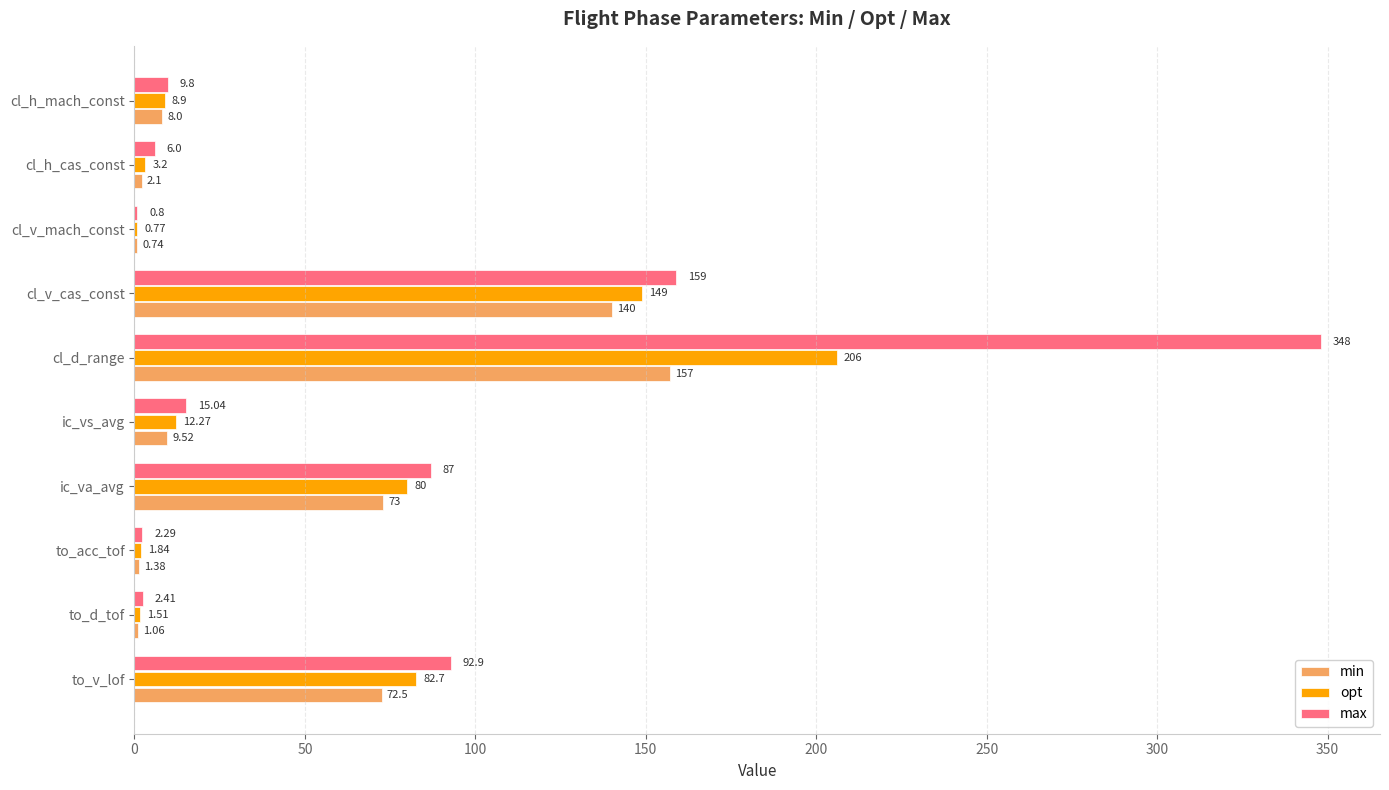

Is the value of max at ic_va_avg greater than the value of opt at to_v_lof?

Yes